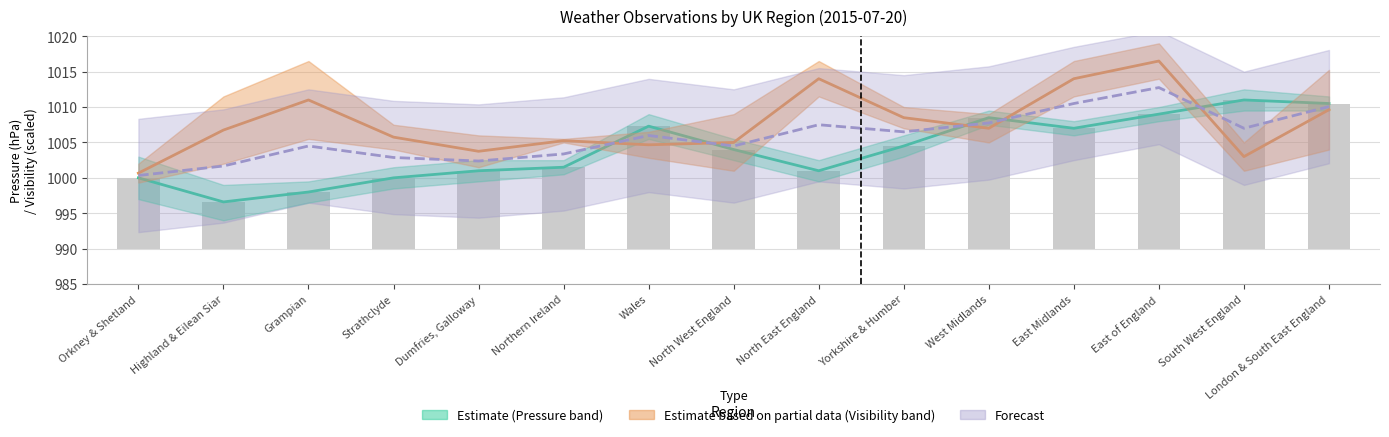

At how many categories does at least one series exceed 1011?

3